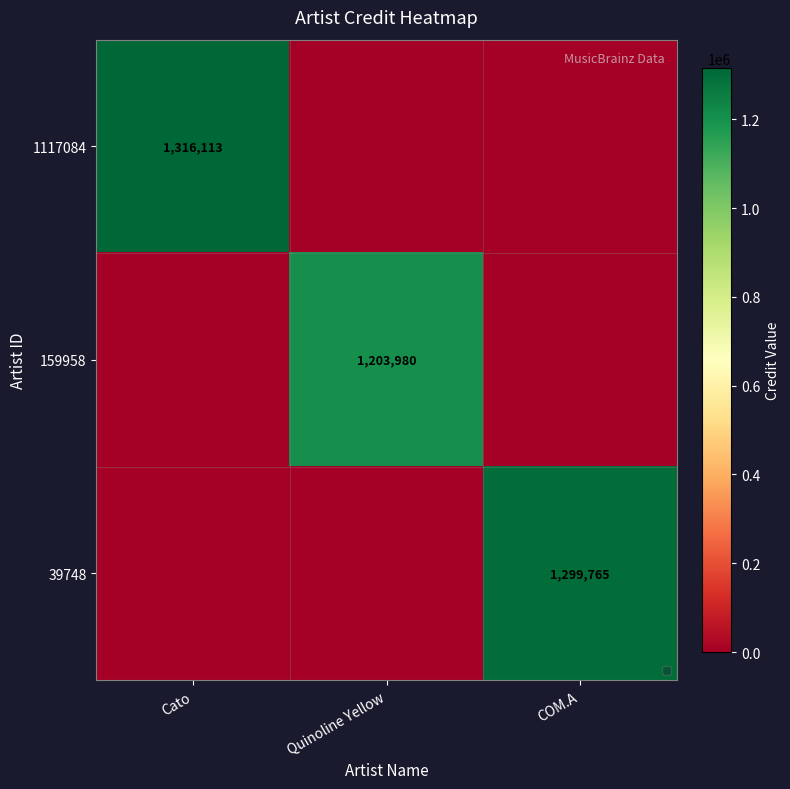

The 39748 series shows 2230064 at COM.A. True or false?

False